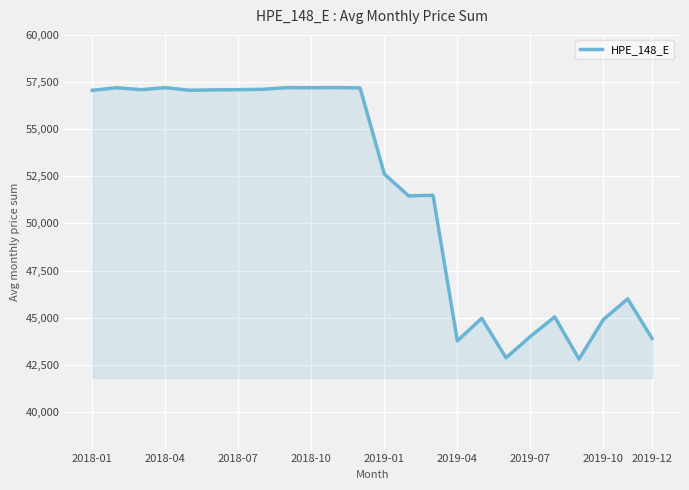

What is the minimum value shown in the chart?

42800.3